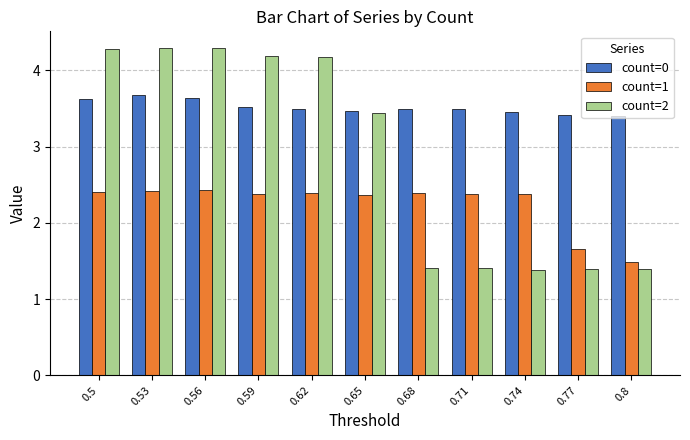

Where is count=1 nearest to the value 1?

0.8